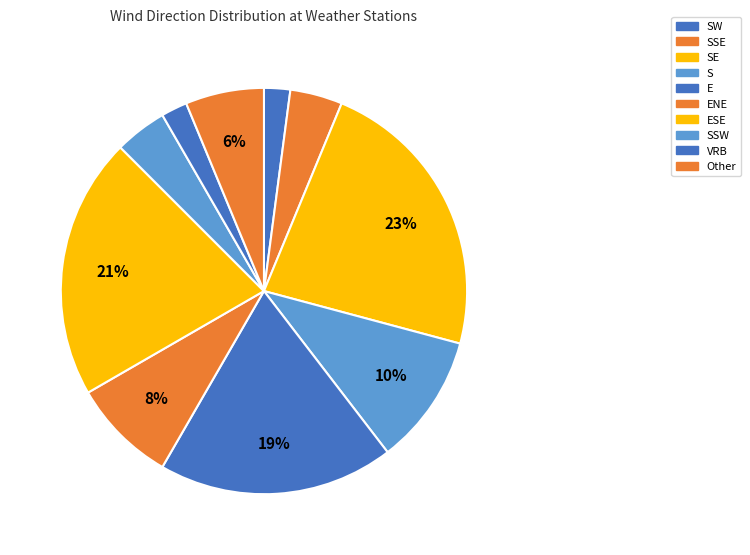

What is the smallest slice in the pie chart?

SW